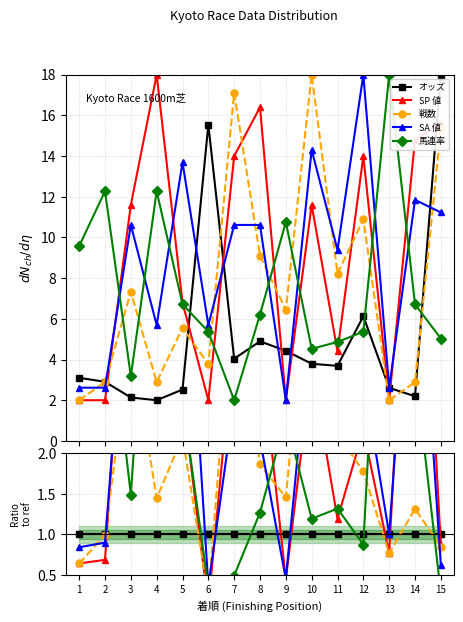

True or false: SA 値 has more than 2 points higher than both neighbors.

True